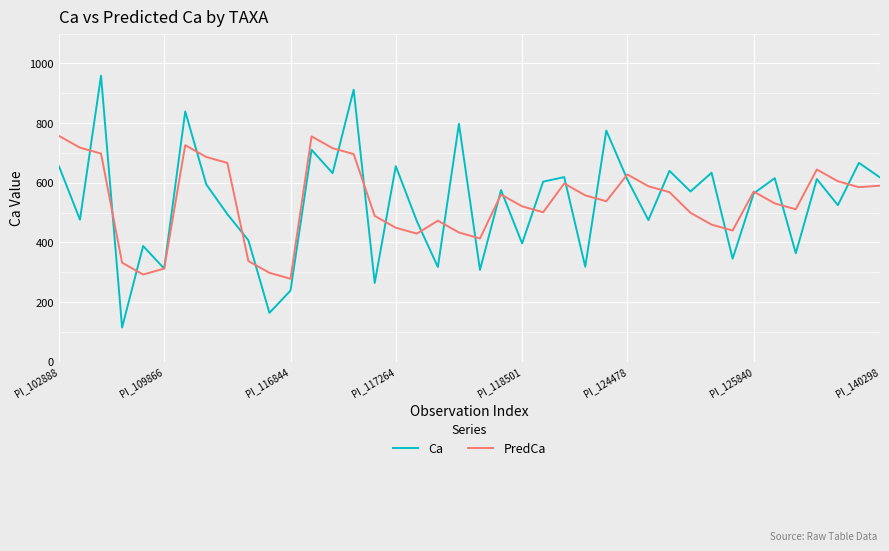

Which series has the largest range (max minus min)?

Ca